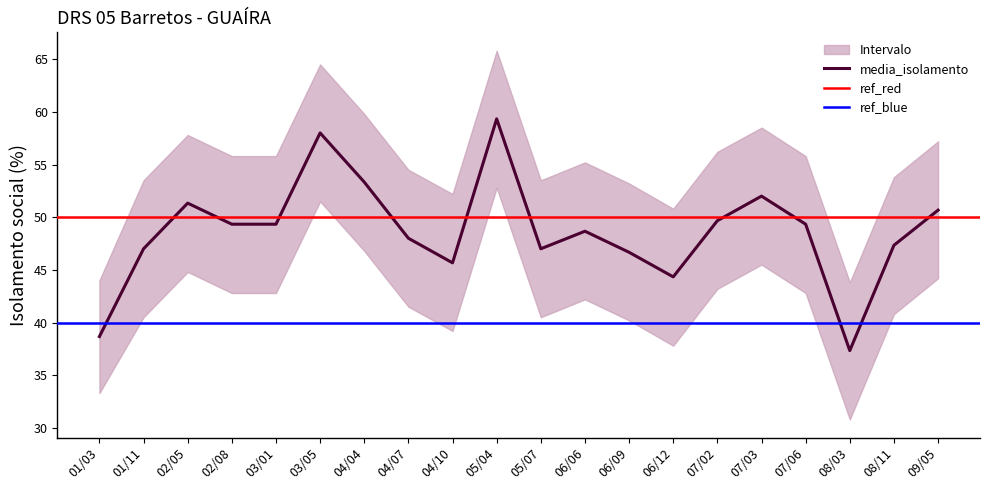

What is the minimum value for media_isolamento?

37.3